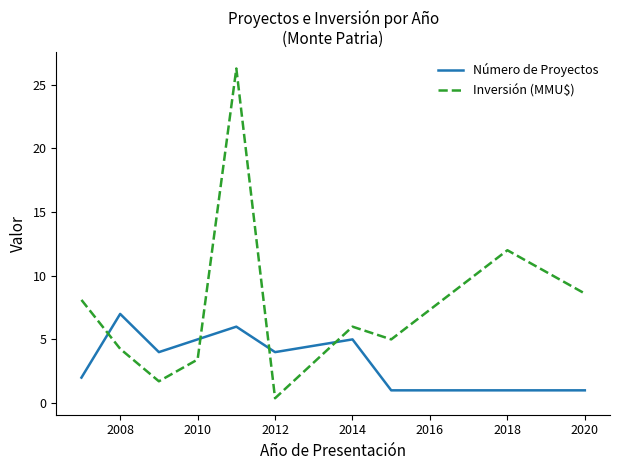

What is the average value of the Inversión (MMU$) series?

7.6